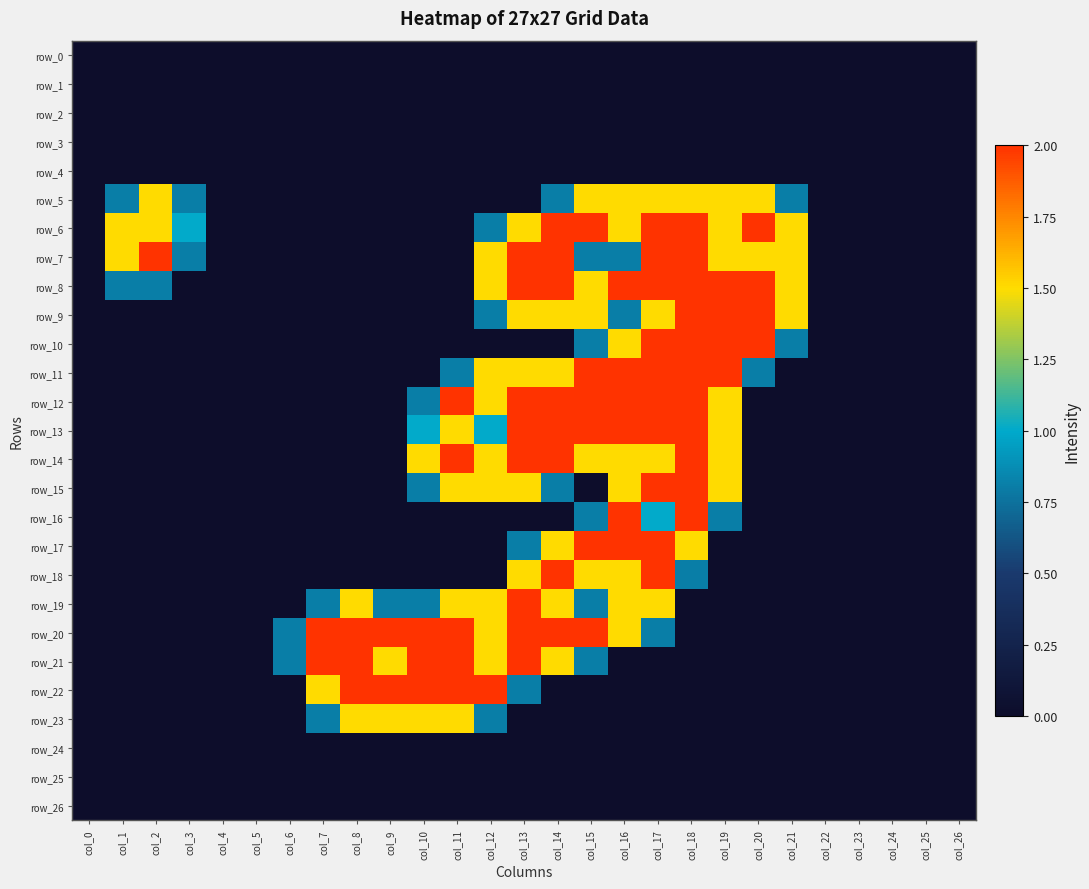

Which label corresponds to the largest value in the chart?

col_14